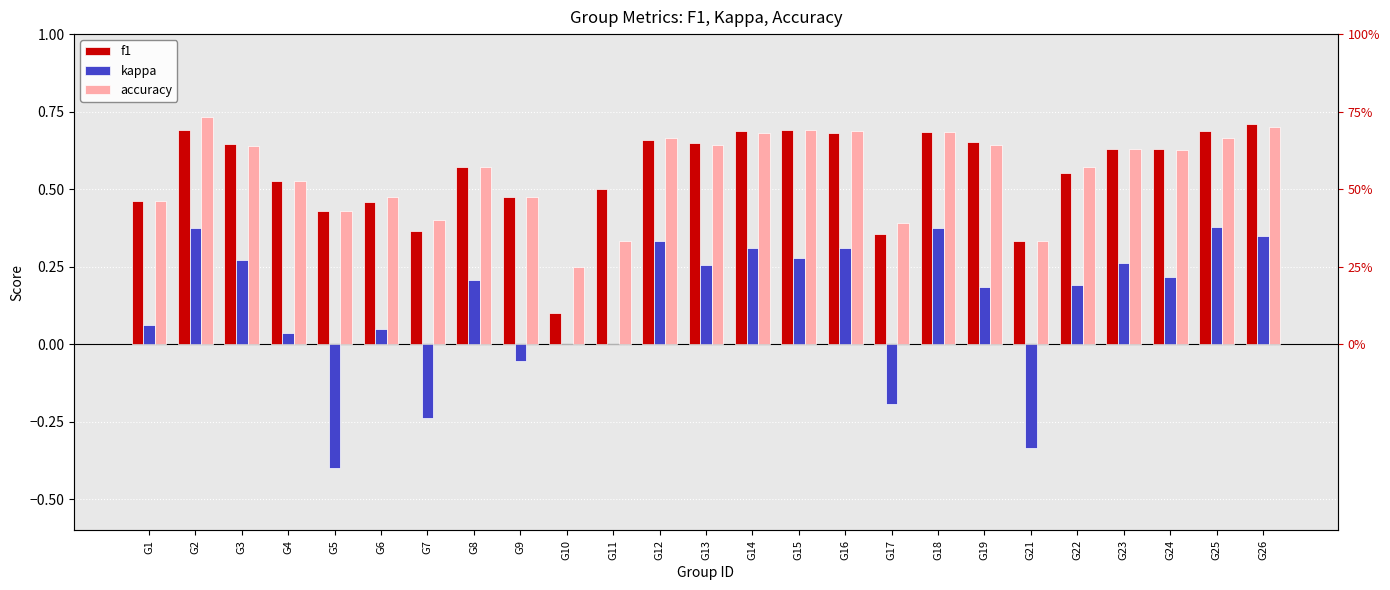

At how many categories does at least one series exceed 0?

25